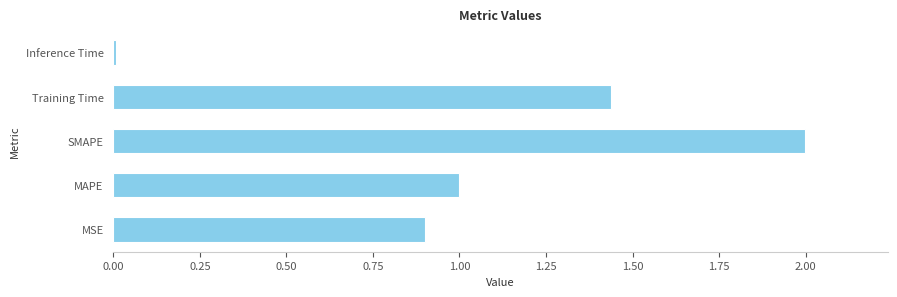

What is the change in value from SMAPE to Training Time?

-0.6